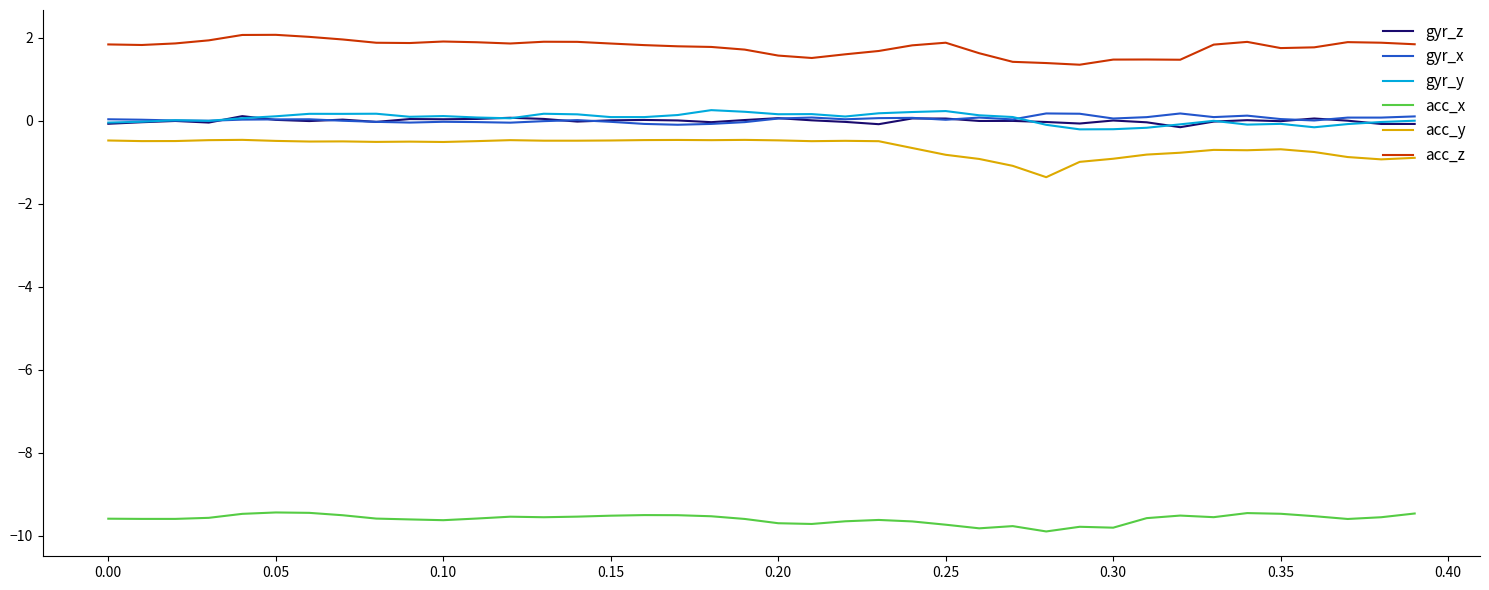

What is the smallest value displayed?

-9.9